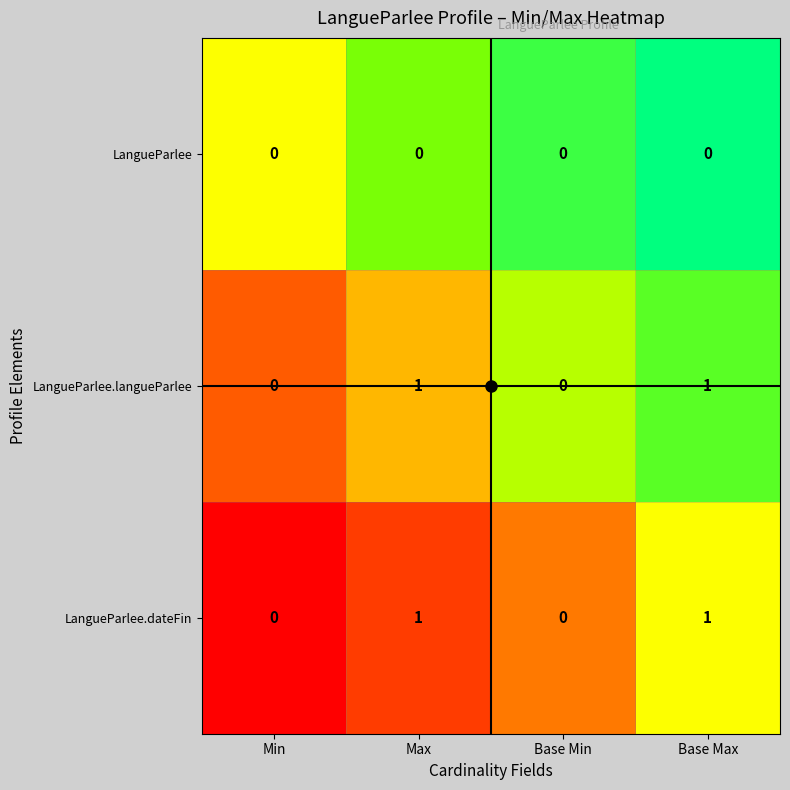

True or false: LangueParlee.langueParlee has a value of 1 at Base Min.

False